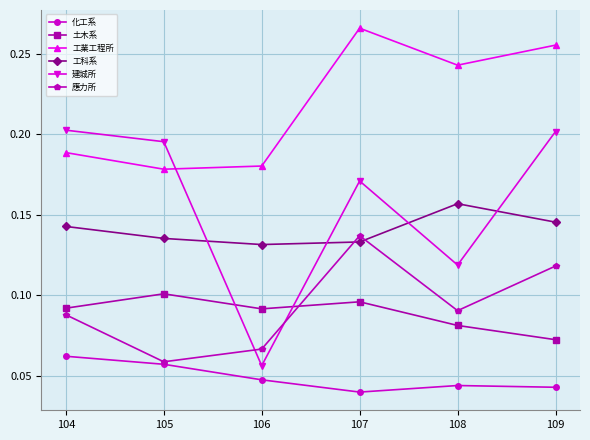

Rank the series at 106 from highest to lowest value.

工業工程所, 工科系, 土木系, 應力所, 建城所, 化工系